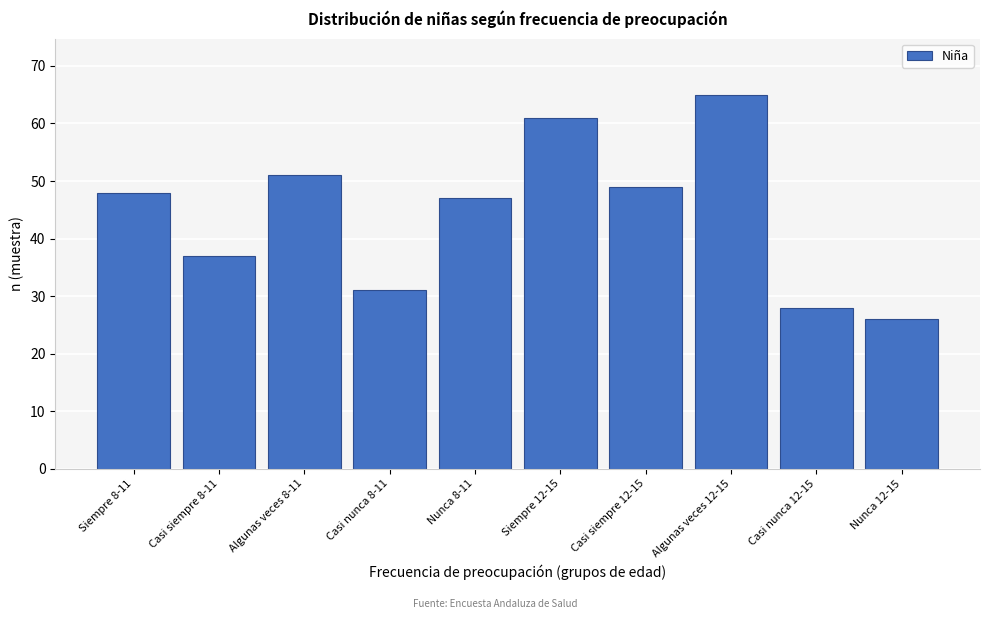

Reading left to right, extract all data points from this chart.

Siempre 8-11=48	Casi siempre 8-11=37	Algunas veces 8-11=51	Casi nunca 8-11=31	Nunca 8-11=47	Siempre 12-15=61	Casi siempre 12-15=49	Algunas veces 12-15=65	Casi nunca 12-15=28	Nunca 12-15=26